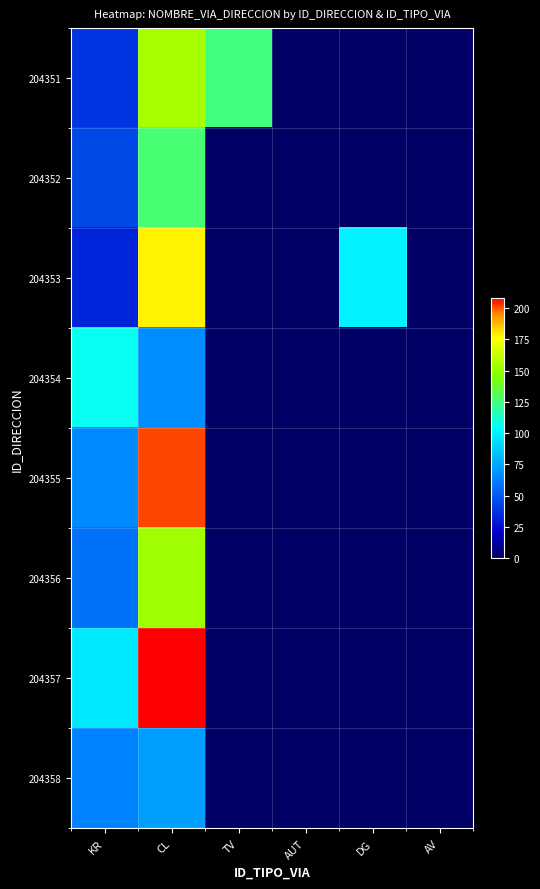

How many categories are shown in the chart?

6